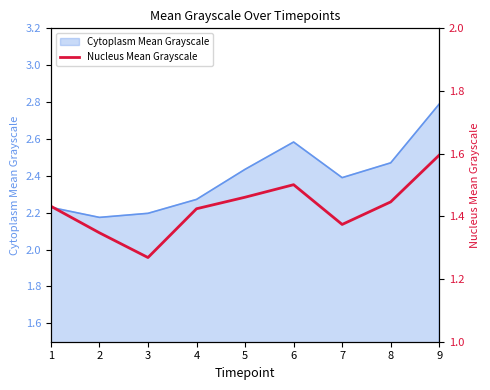

Which category has the highest value in the Cytoplasm Mean Grayscale series?

9